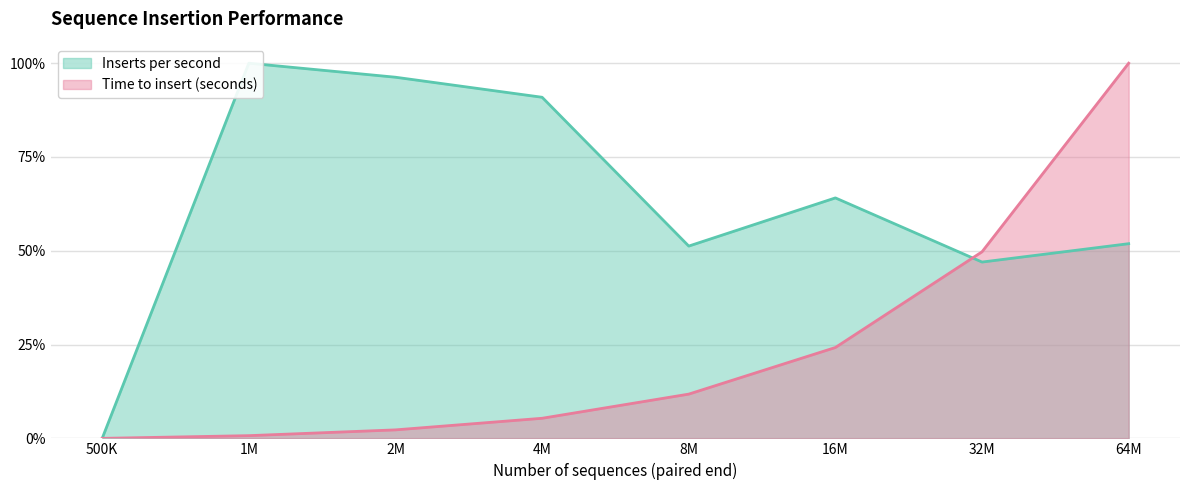

At which category does Inserts per second reach its first local peak?

1M